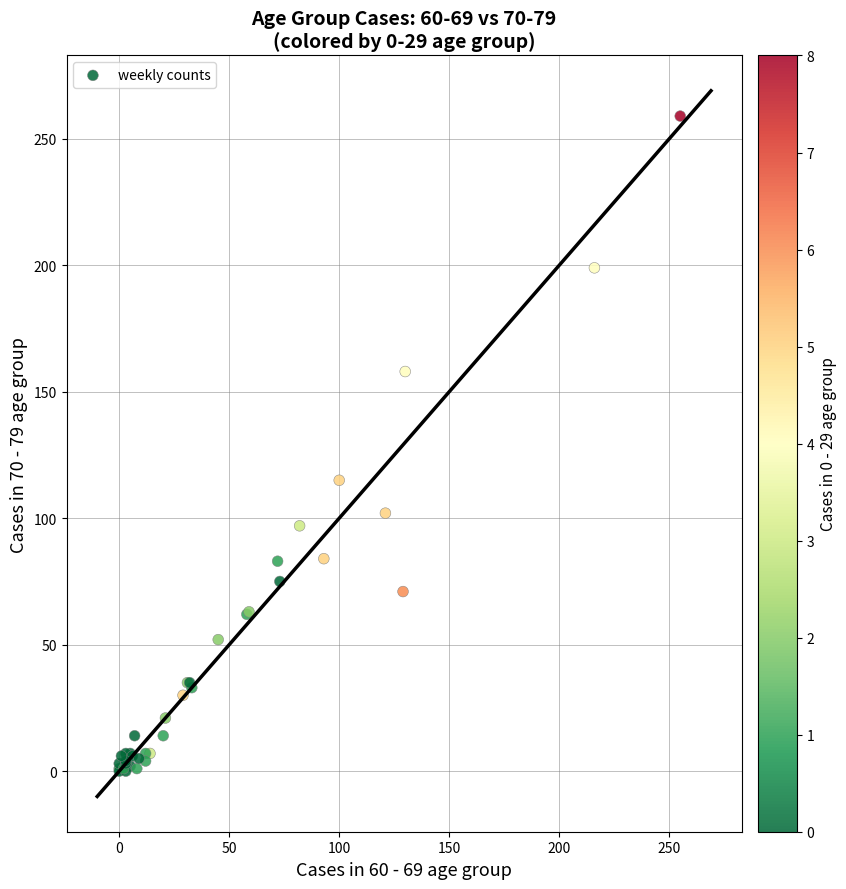

What Y value in the scatter plot is closest to 129?

115